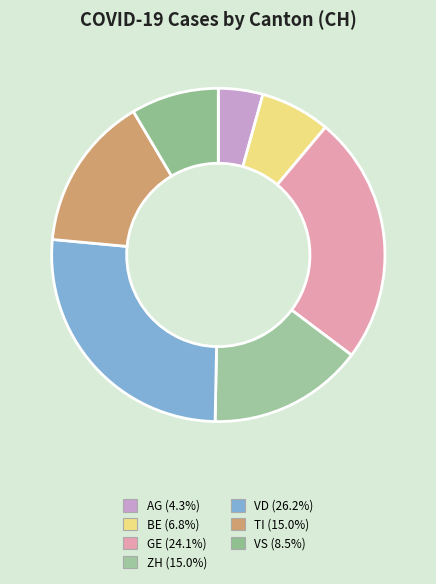

What is the largest slice in the pie chart?

VD